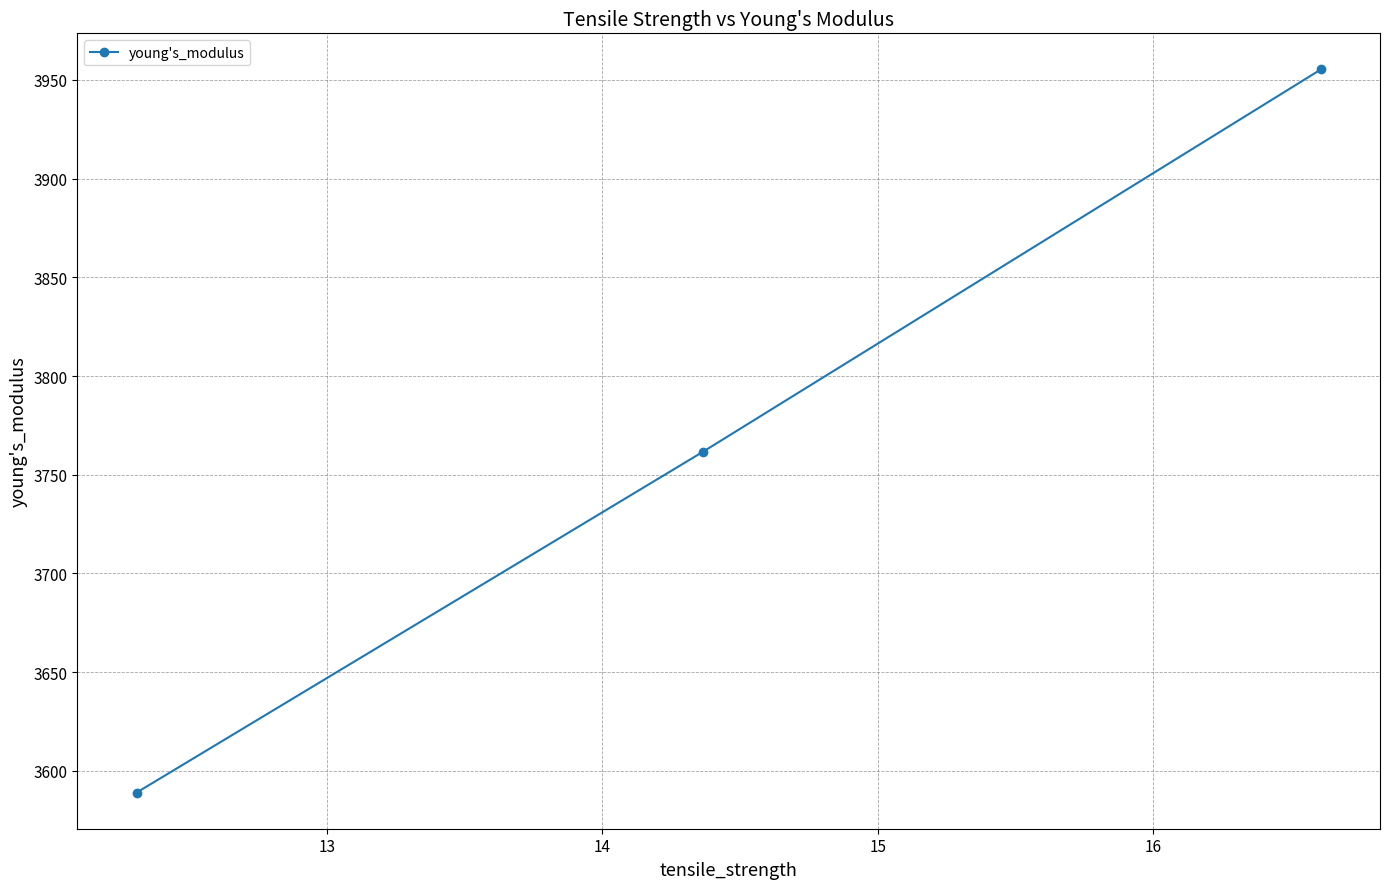

Reading right to left, extract all data points from this chart.

3955.3	3761.5	3589.0